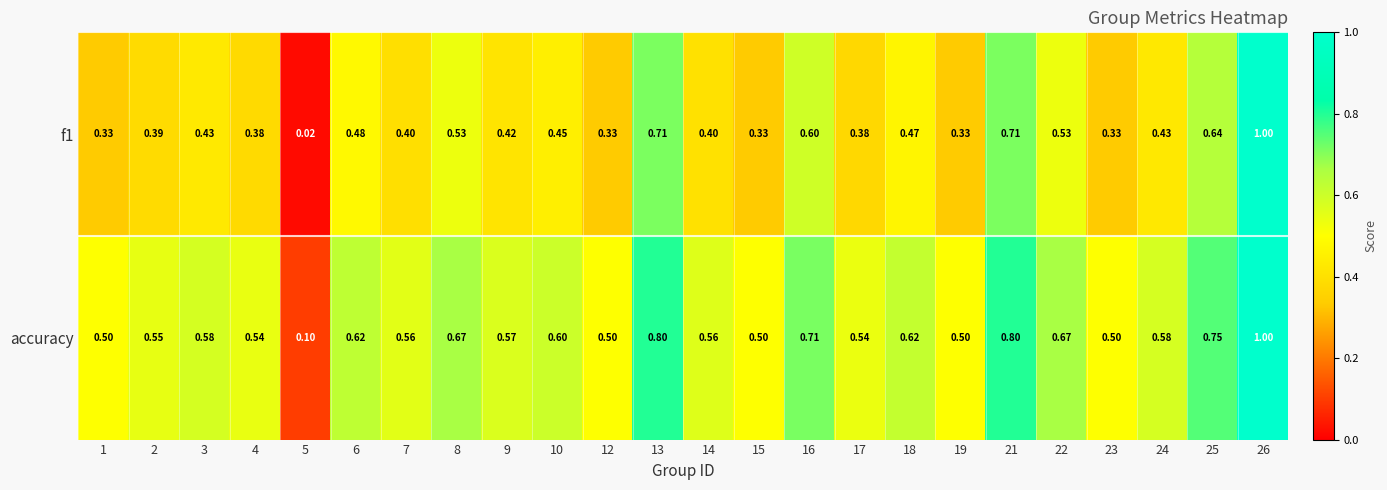

Which series has the largest total across all categories?

accuracy